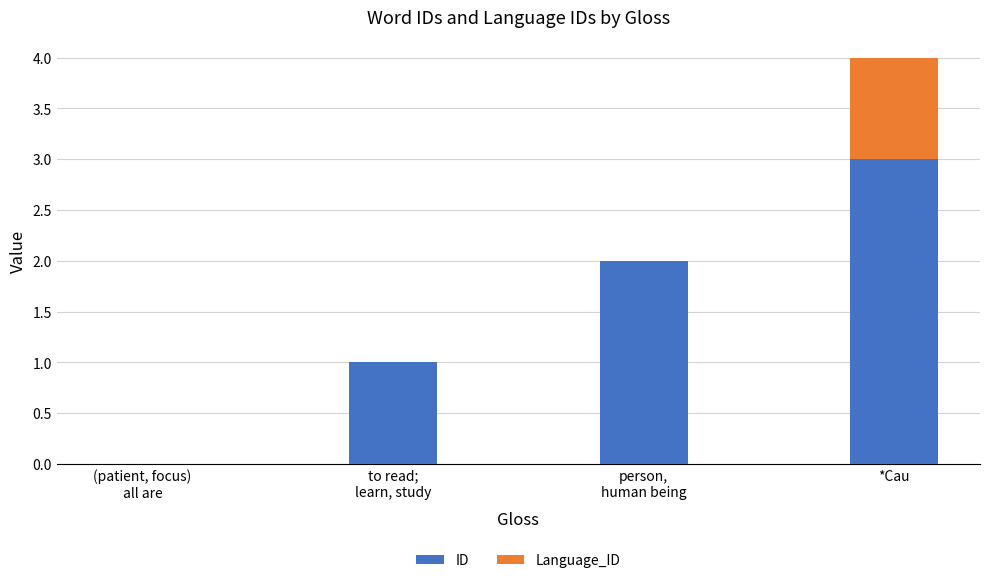

At which category is the sum across all series the highest?

*Cau